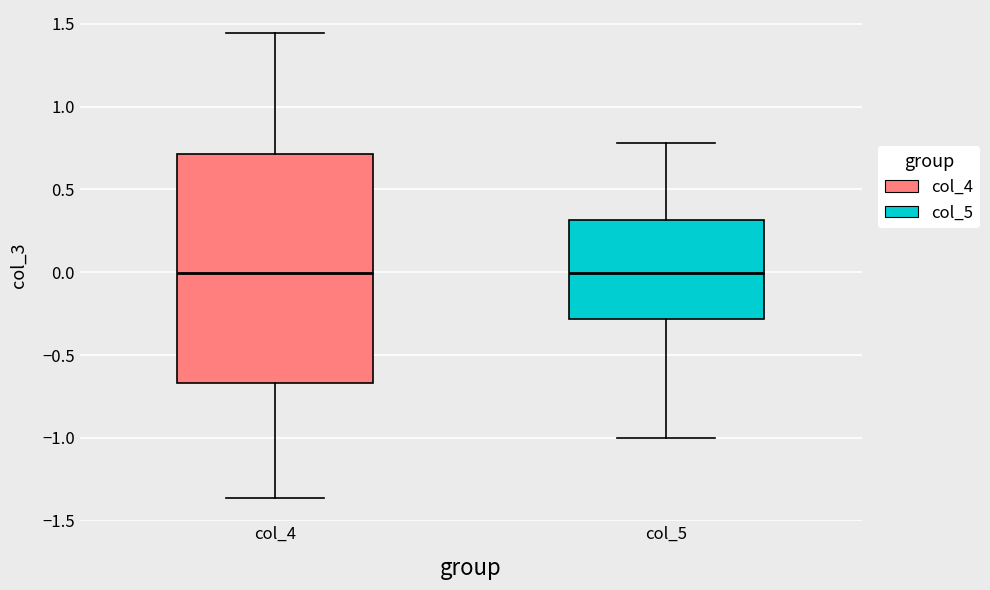

Reading left to right, read every box against the y-axis: the position of its median line, the range the box covers, and the ends of its whiskers. The values are not printed on the chart, so give them approximately, as read against the axis.

col_4: median 0.00, box -0.65 to 0.70, whiskers -1.35 to 1.45
col_5: median 0.00, box -0.30 to 0.30, whiskers -1.00 to 0.80